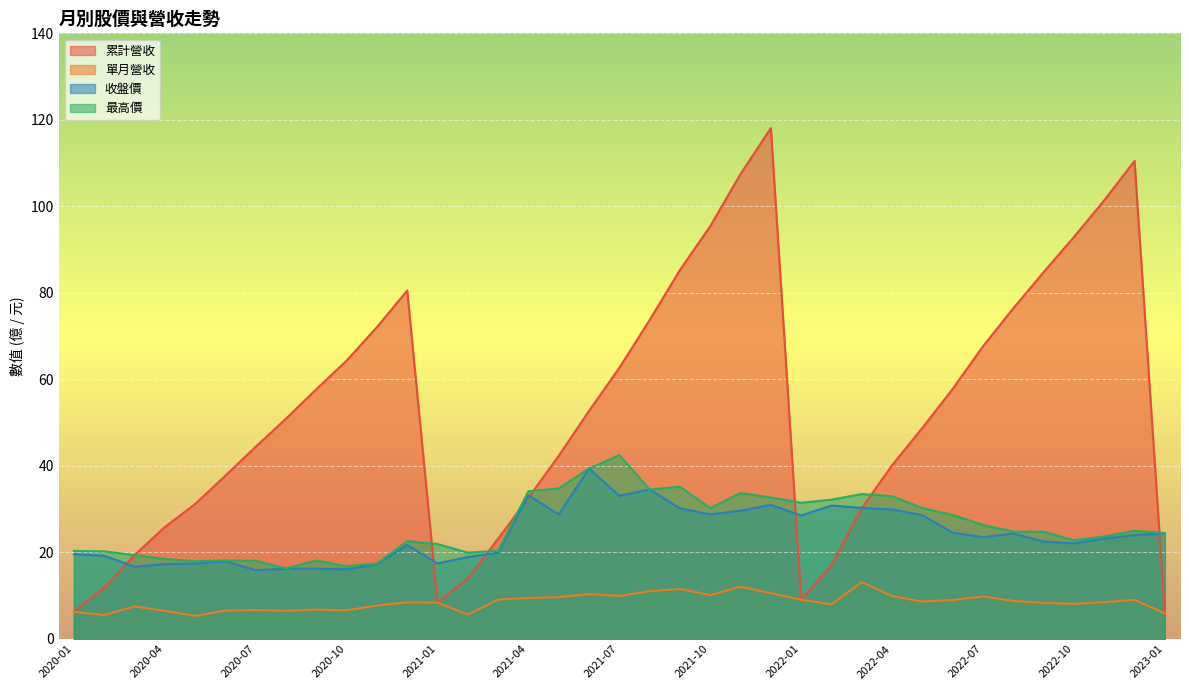

Which series has the largest total across all categories?

累計營收